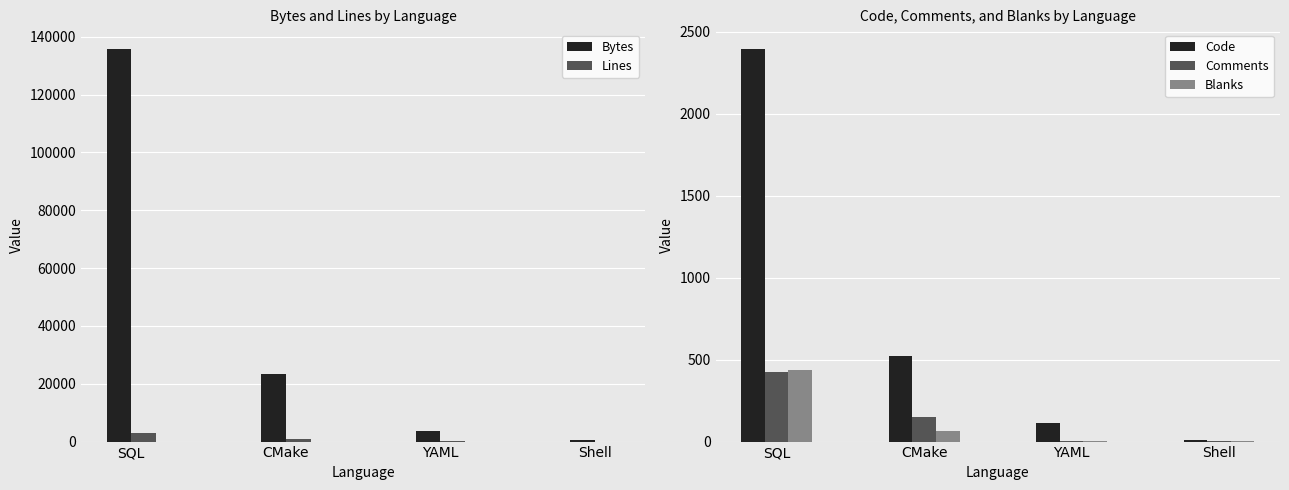

What is the label of the 4th bar from the right?

SQL